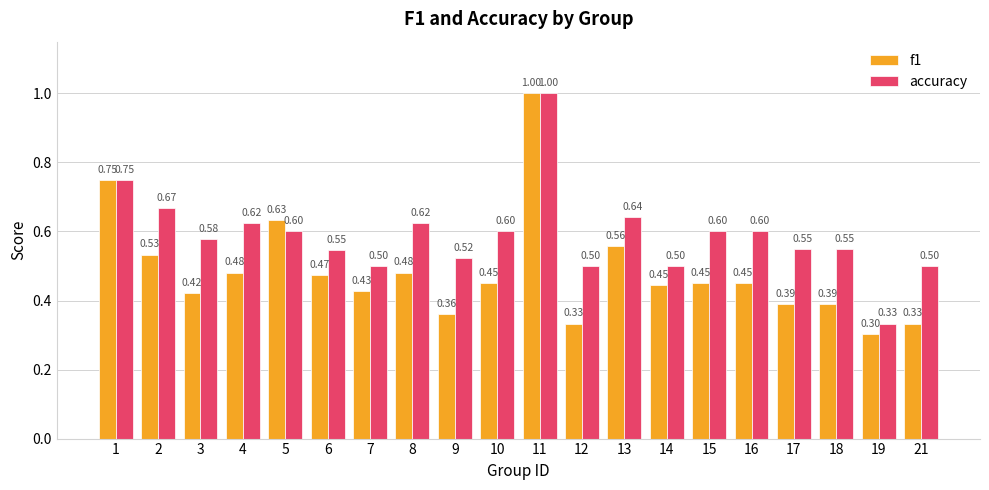

Which series has the largest range (max minus min)?

f1